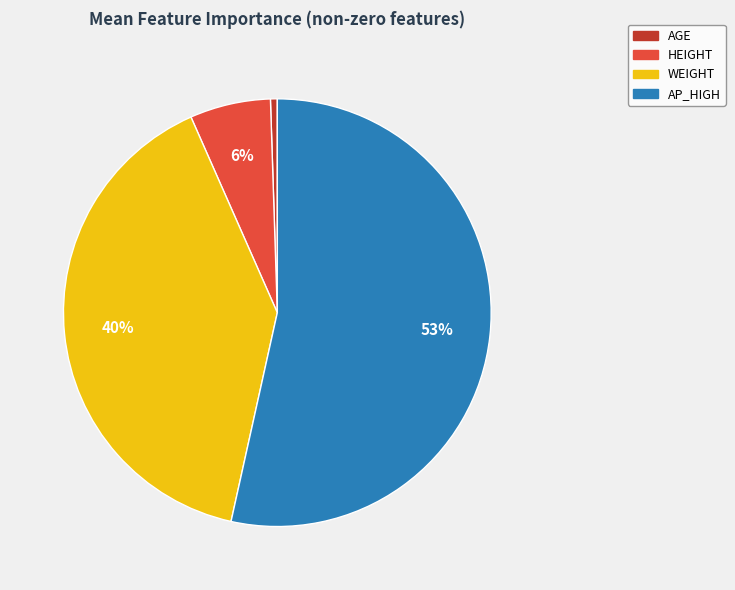

To the nearest percent, what percentage of the pie is AGE?

1%